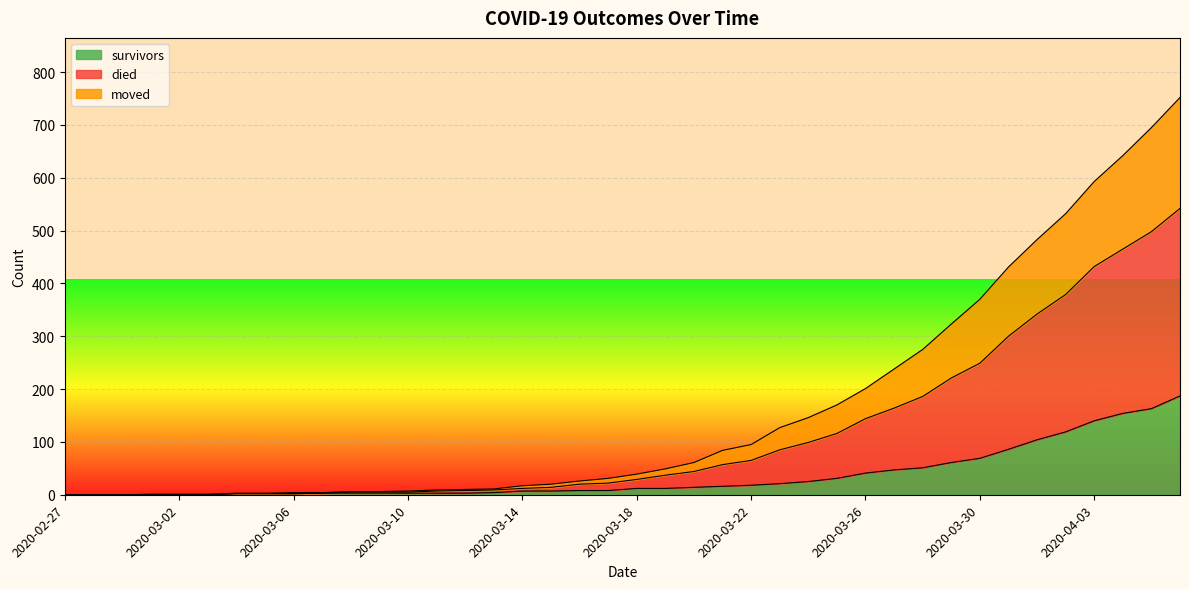

Does the chart display data point markers on the line(s)?

No